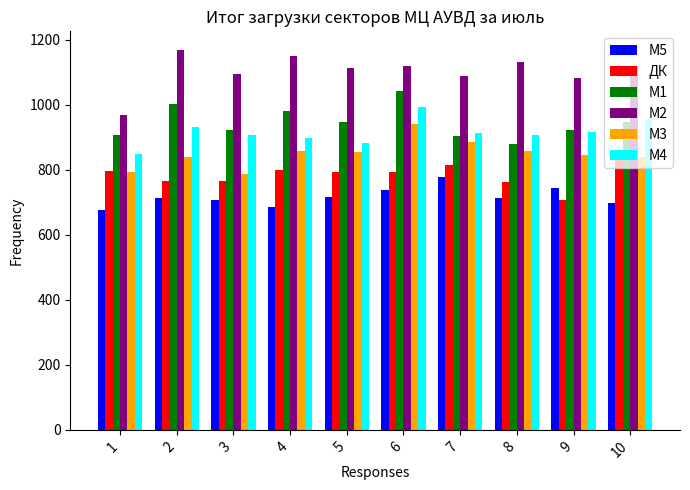

The М1 series shows 905 at 7. True or false?

True